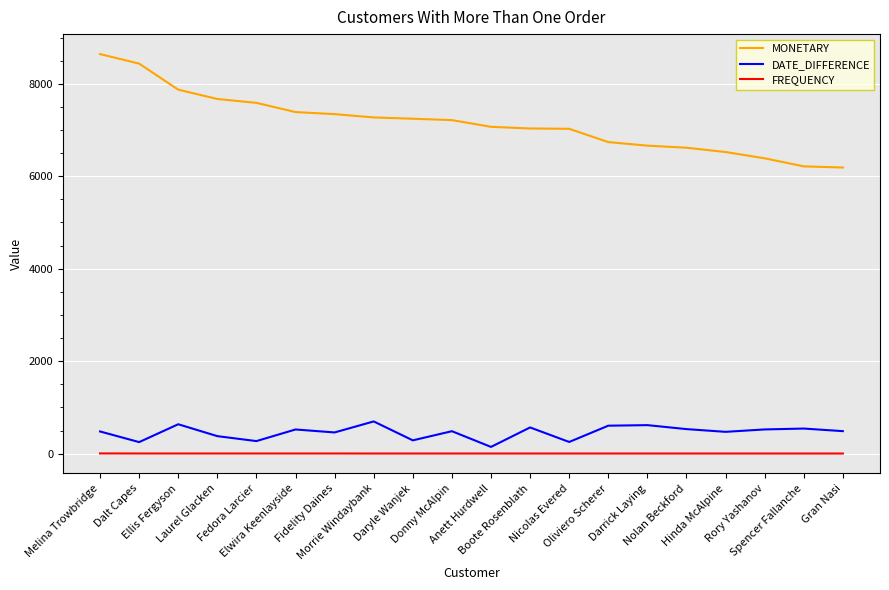

Which series has the widest spread of values?

MONETARY